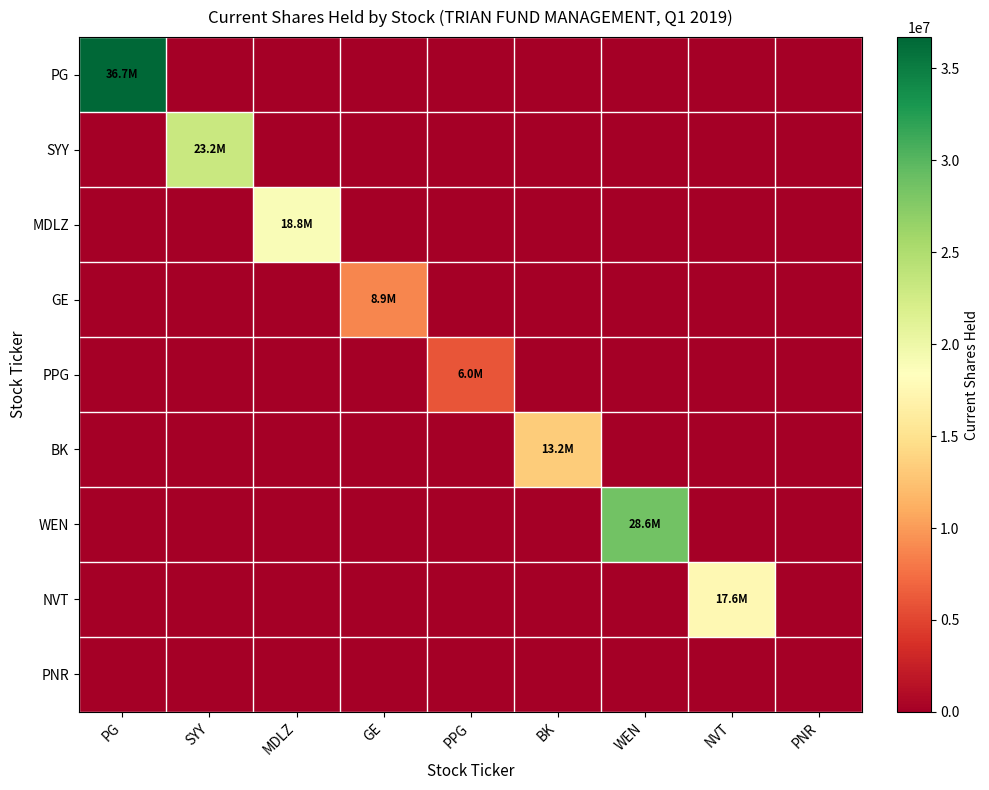

Reading left to right, list all the values displayed in this chart.

PG: PG=36702028	SYY=0	MDLZ=0	GE=0	PPG=0	BK=0	WEN=0	NVT=0	PNR=0
SYY: PG=0	SYY=23182037	MDLZ=0	GE=0	PPG=0	BK=0	WEN=0	NVT=0	PNR=0
MDLZ: PG=0	SYY=0	MDLZ=18824870	GE=0	PPG=0	BK=0	WEN=0	NVT=0	PNR=0
GE: PG=0	SYY=0	MDLZ=0	GE=8859020	PPG=0	BK=0	WEN=0	NVT=0	PNR=0
PPG: PG=0	SYY=0	MDLZ=0	GE=0	PPG=5982630	BK=0	WEN=0	NVT=0	PNR=0
BK: PG=0	SYY=0	MDLZ=0	GE=0	PPG=0	BK=13240187	WEN=0	NVT=0	PNR=0
WEN: PG=0	SYY=0	MDLZ=0	GE=0	PPG=0	BK=0	WEN=28630629	NVT=0	PNR=0
NVT: PG=0	SYY=0	MDLZ=0	GE=0	PPG=0	BK=0	WEN=0	NVT=17568773	PNR=0
PNR: PG=0	SYY=0	MDLZ=0	GE=0	PPG=0	BK=0	WEN=0	NVT=0	PNR=0